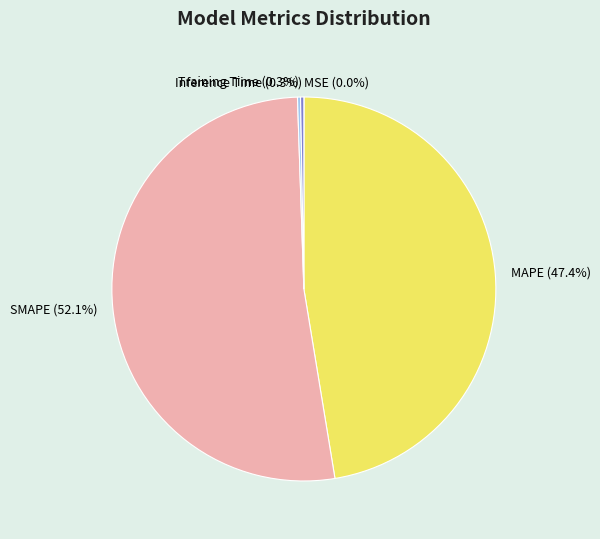

Is there any slice that represents more than half of the pie?

Yes